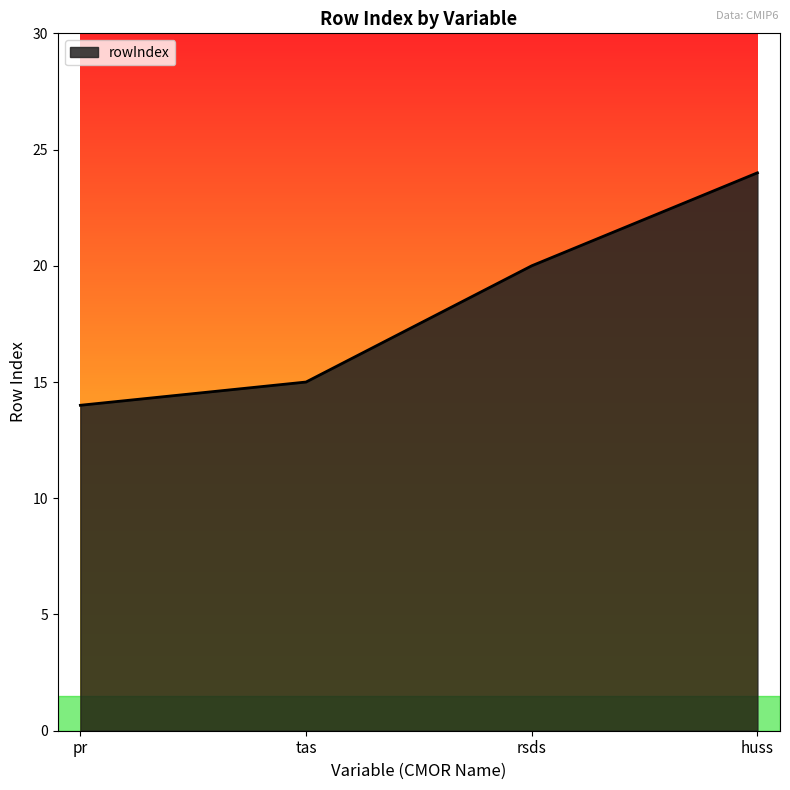

True or false: there are more than 0 points higher than both neighbors.

False